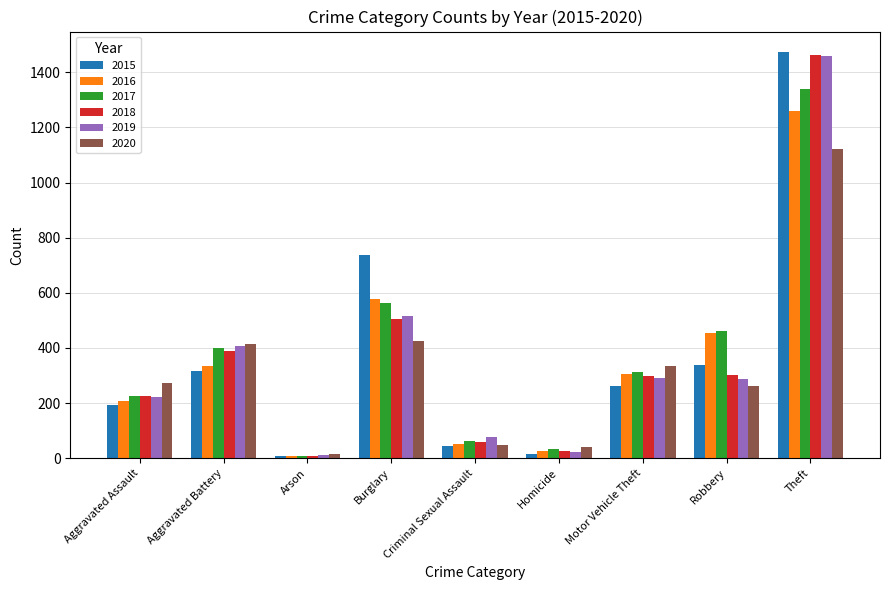

At which category is the sum across all series the highest?

Theft